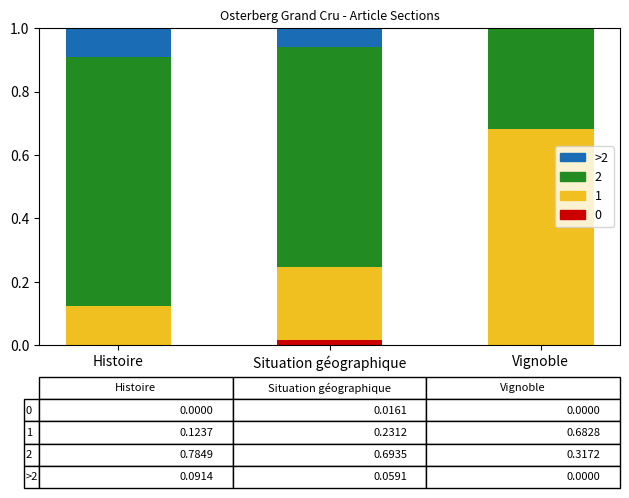

What is the total value across all series at Vignoble?

1.0